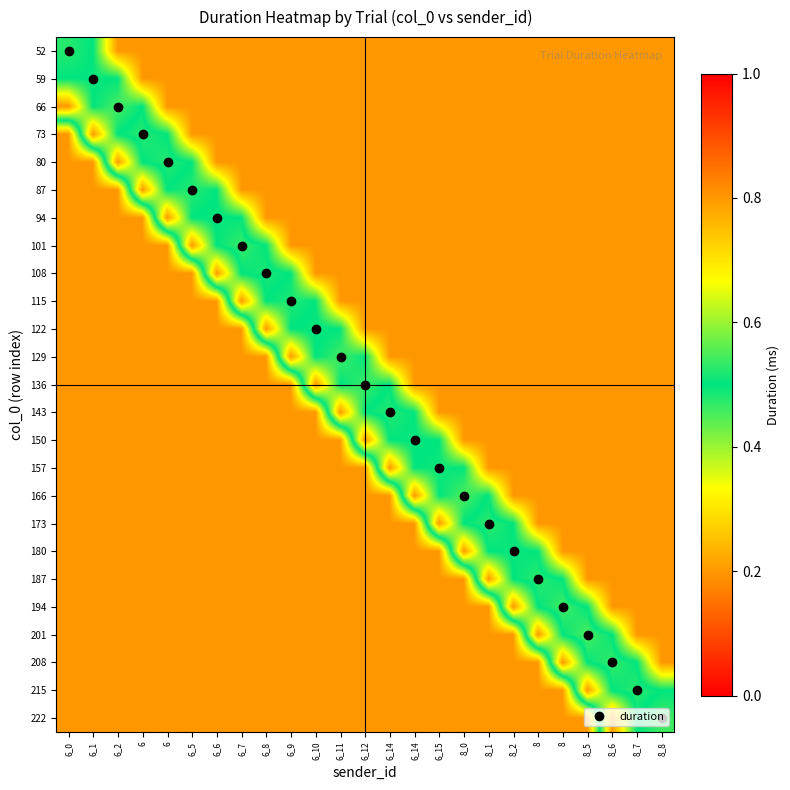

Reading left to right, list all the values displayed in this chart.

52: 6_0=0.5	6_1=0.5	6_2=0.8	6=0.8	6=0.8	6_5=0.8	6_6=0.8	6_7=0.8	6_8=0.8	6_9=0.8	6_10=0.8	6_11=0.8	6_12=0.8	6_14=0.8	6_14=0.8	6_15=0.8	8_0=0.8	8_1=0.8	8_2=0.8	8=0.8	8=0.8	8_5=0.8	8_6=0.8	8_7=0.8	8_8=0.8
59: 6_0=0.5	6_1=0.5	6_2=0.5	6=0.8	6=0.8	6_5=0.8	6_6=0.8	6_7=0.8	6_8=0.8	6_9=0.8	6_10=0.8	6_11=0.8	6_12=0.8	6_14=0.8	6_14=0.8	6_15=0.8	8_0=0.8	8_1=0.8	8_2=0.8	8=0.8	8=0.8	8_5=0.8	8_6=0.8	8_7=0.8	8_8=0.8
66: 6_0=0.8	6_1=0.5	6_2=0.5	6=0.5	6=0.8	6_5=0.8	6_6=0.8	6_7=0.8	6_8=0.8	6_9=0.8	6_10=0.8	6_11=0.8	6_12=0.8	6_14=0.8	6_14=0.8	6_15=0.8	8_0=0.8	8_1=0.8	8_2=0.8	8=0.8	8=0.8	8_5=0.8	8_6=0.8	8_7=0.8	8_8=0.8
73: 6_0=0.2	6_1=0.8	6_2=0.5	6=0.5	6=0.5	6_5=0.8	6_6=0.8	6_7=0.8	6_8=0.8	6_9=0.8	6_10=0.8	6_11=0.8	6_12=0.8	6_14=0.8	6_14=0.8	6_15=0.8	8_0=0.8	8_1=0.8	8_2=0.8	8=0.8	8=0.8	8_5=0.8	8_6=0.8	8_7=0.8	8_8=0.8
80: 6_0=0.2	6_1=0.2	6_2=0.8	6=0.5	6=0.5	6_5=0.5	6_6=0.8	6_7=0.8	6_8=0.8	6_9=0.8	6_10=0.8	6_11=0.8	6_12=0.8	6_14=0.8	6_14=0.8	6_15=0.8	8_0=0.8	8_1=0.8	8_2=0.8	8=0.8	8=0.8	8_5=0.8	8_6=0.8	8_7=0.8	8_8=0.8
87: 6_0=0.2	6_1=0.2	6_2=0.2	6=0.8	6=0.5	6_5=0.5	6_6=0.5	6_7=0.8	6_8=0.8	6_9=0.8	6_10=0.8	6_11=0.8	6_12=0.8	6_14=0.8	6_14=0.8	6_15=0.8	8_0=0.8	8_1=0.8	8_2=0.8	8=0.8	8=0.8	8_5=0.8	8_6=0.8	8_7=0.8	8_8=0.8
94: 6_0=0.2	6_1=0.2	6_2=0.2	6=0.2	6=0.8	6_5=0.5	6_6=0.5	6_7=0.5	6_8=0.8	6_9=0.8	6_10=0.8	6_11=0.8	6_12=0.8	6_14=0.8	6_14=0.8	6_15=0.8	8_0=0.8	8_1=0.8	8_2=0.8	8=0.8	8=0.8	8_5=0.8	8_6=0.8	8_7=0.8	8_8=0.8
101: 6_0=0.2	6_1=0.2	6_2=0.2	6=0.2	6=0.2	6_5=0.8	6_6=0.5	6_7=0.5	6_8=0.5	6_9=0.8	6_10=0.8	6_11=0.8	6_12=0.8	6_14=0.8	6_14=0.8	6_15=0.8	8_0=0.8	8_1=0.8	8_2=0.8	8=0.8	8=0.8	8_5=0.8	8_6=0.8	8_7=0.8	8_8=0.8
108: 6_0=0.2	6_1=0.2	6_2=0.2	6=0.2	6=0.2	6_5=0.2	6_6=0.8	6_7=0.5	6_8=0.5	6_9=0.5	6_10=0.8	6_11=0.8	6_12=0.8	6_14=0.8	6_14=0.8	6_15=0.8	8_0=0.8	8_1=0.8	8_2=0.8	8=0.8	8=0.8	8_5=0.8	8_6=0.8	8_7=0.8	8_8=0.8
115: 6_0=0.2	6_1=0.2	6_2=0.2	6=0.2	6=0.2	6_5=0.2	6_6=0.2	6_7=0.8	6_8=0.5	6_9=0.5	6_10=0.5	6_11=0.8	6_12=0.8	6_14=0.8	6_14=0.8	6_15=0.8	8_0=0.8	8_1=0.8	8_2=0.8	8=0.8	8=0.8	8_5=0.8	8_6=0.8	8_7=0.8	8_8=0.8
122: 6_0=0.2	6_1=0.2	6_2=0.2	6=0.2	6=0.2	6_5=0.2	6_6=0.2	6_7=0.2	6_8=0.8	6_9=0.5	6_10=0.5	6_11=0.5	6_12=0.8	6_14=0.8	6_14=0.8	6_15=0.8	8_0=0.8	8_1=0.8	8_2=0.8	8=0.8	8=0.8	8_5=0.8	8_6=0.8	8_7=0.8	8_8=0.8
129: 6_0=0.2	6_1=0.2	6_2=0.2	6=0.2	6=0.2	6_5=0.2	6_6=0.2	6_7=0.2	6_8=0.2	6_9=0.8	6_10=0.5	6_11=0.5	6_12=0.5	6_14=0.8	6_14=0.8	6_15=0.8	8_0=0.8	8_1=0.8	8_2=0.8	8=0.8	8=0.8	8_5=0.8	8_6=0.8	8_7=0.8	8_8=0.8
136: 6_0=0.2	6_1=0.2	6_2=0.2	6=0.2	6=0.2	6_5=0.2	6_6=0.2	6_7=0.2	6_8=0.2	6_9=0.2	6_10=0.8	6_11=0.5	6_12=0.5	6_14=0.5	6_14=0.8	6_15=0.8	8_0=0.8	8_1=0.8	8_2=0.8	8=0.8	8=0.8	8_5=0.8	8_6=0.8	8_7=0.8	8_8=0.8
143: 6_0=0.2	6_1=0.2	6_2=0.2	6=0.2	6=0.2	6_5=0.2	6_6=0.2	6_7=0.2	6_8=0.2	6_9=0.2	6_10=0.2	6_11=0.8	6_12=0.5	6_14=0.5	6_14=0.5	6_15=0.8	8_0=0.8	8_1=0.8	8_2=0.8	8=0.8	8=0.8	8_5=0.8	8_6=0.8	8_7=0.8	8_8=0.8
150: 6_0=0.2	6_1=0.2	6_2=0.2	6=0.2	6=0.2	6_5=0.2	6_6=0.2	6_7=0.2	6_8=0.2	6_9=0.2	6_10=0.2	6_11=0.2	6_12=0.8	6_14=0.5	6_14=0.5	6_15=0.5	8_0=0.8	8_1=0.8	8_2=0.8	8=0.8	8=0.8	8_5=0.8	8_6=0.8	8_7=0.8	8_8=0.8
157: 6_0=0.2	6_1=0.2	6_2=0.2	6=0.2	6=0.2	6_5=0.2	6_6=0.2	6_7=0.2	6_8=0.2	6_9=0.2	6_10=0.2	6_11=0.2	6_12=0.2	6_14=0.8	6_14=0.5	6_15=0.5	8_0=0.5	8_1=0.8	8_2=0.8	8=0.8	8=0.8	8_5=0.8	8_6=0.8	8_7=0.8	8_8=0.8
166: 6_0=0.2	6_1=0.2	6_2=0.2	6=0.2	6=0.2	6_5=0.2	6_6=0.2	6_7=0.2	6_8=0.2	6_9=0.2	6_10=0.2	6_11=0.2	6_12=0.2	6_14=0.2	6_14=0.8	6_15=0.5	8_0=0.6	8_1=0.5	8_2=0.8	8=0.8	8=0.8	8_5=0.8	8_6=0.8	8_7=0.8	8_8=0.8
173: 6_0=0.2	6_1=0.2	6_2=0.2	6=0.2	6=0.2	6_5=0.2	6_6=0.2	6_7=0.2	6_8=0.2	6_9=0.2	6_10=0.2	6_11=0.2	6_12=0.2	6_14=0.2	6_14=0.2	6_15=0.8	8_0=0.5	8_1=0.5	8_2=0.5	8=0.8	8=0.8	8_5=0.8	8_6=0.8	8_7=0.8	8_8=0.8
180: 6_0=0.2	6_1=0.2	6_2=0.2	6=0.2	6=0.2	6_5=0.2	6_6=0.2	6_7=0.2	6_8=0.2	6_9=0.2	6_10=0.2	6_11=0.2	6_12=0.2	6_14=0.2	6_14=0.2	6_15=0.2	8_0=0.8	8_1=0.5	8_2=0.5	8=0.5	8=0.8	8_5=0.8	8_6=0.8	8_7=0.8	8_8=0.8
187: 6_0=0.2	6_1=0.2	6_2=0.2	6=0.2	6=0.2	6_5=0.2	6_6=0.2	6_7=0.2	6_8=0.2	6_9=0.2	6_10=0.2	6_11=0.2	6_12=0.2	6_14=0.2	6_14=0.2	6_15=0.2	8_0=0.2	8_1=0.8	8_2=0.5	8=0.5	8=0.5	8_5=0.8	8_6=0.8	8_7=0.8	8_8=0.8
194: 6_0=0.2	6_1=0.2	6_2=0.2	6=0.2	6=0.2	6_5=0.2	6_6=0.2	6_7=0.2	6_8=0.2	6_9=0.2	6_10=0.2	6_11=0.2	6_12=0.2	6_14=0.2	6_14=0.2	6_15=0.2	8_0=0.2	8_1=0.2	8_2=0.8	8=0.5	8=0.5	8_5=0.5	8_6=0.8	8_7=0.8	8_8=0.8
201: 6_0=0.2	6_1=0.2	6_2=0.2	6=0.2	6=0.2	6_5=0.2	6_6=0.2	6_7=0.2	6_8=0.2	6_9=0.2	6_10=0.2	6_11=0.2	6_12=0.2	6_14=0.2	6_14=0.2	6_15=0.2	8_0=0.2	8_1=0.2	8_2=0.2	8=0.8	8=0.5	8_5=0.5	8_6=0.5	8_7=0.8	8_8=0.8
208: 6_0=0.2	6_1=0.2	6_2=0.2	6=0.2	6=0.2	6_5=0.2	6_6=0.2	6_7=0.2	6_8=0.2	6_9=0.2	6_10=0.2	6_11=0.2	6_12=0.2	6_14=0.2	6_14=0.2	6_15=0.2	8_0=0.2	8_1=0.2	8_2=0.2	8=0.2	8=0.8	8_5=0.5	8_6=0.5	8_7=0.5	8_8=0.8
215: 6_0=0.2	6_1=0.2	6_2=0.2	6=0.2	6=0.2	6_5=0.2	6_6=0.2	6_7=0.2	6_8=0.2	6_9=0.2	6_10=0.2	6_11=0.2	6_12=0.2	6_14=0.2	6_14=0.2	6_15=0.2	8_0=0.2	8_1=0.2	8_2=0.2	8=0.2	8=0.2	8_5=0.8	8_6=0.5	8_7=0.5	8_8=0.5
222: 6_0=0.2	6_1=0.2	6_2=0.2	6=0.2	6=0.2	6_5=0.2	6_6=0.2	6_7=0.2	6_8=0.2	6_9=0.2	6_10=0.2	6_11=0.2	6_12=0.2	6_14=0.2	6_14=0.2	6_15=0.2	8_0=0.2	8_1=0.2	8_2=0.2	8=0.2	8=0.2	8_5=0.2	8_6=0.8	8_7=0.5	8_8=0.5